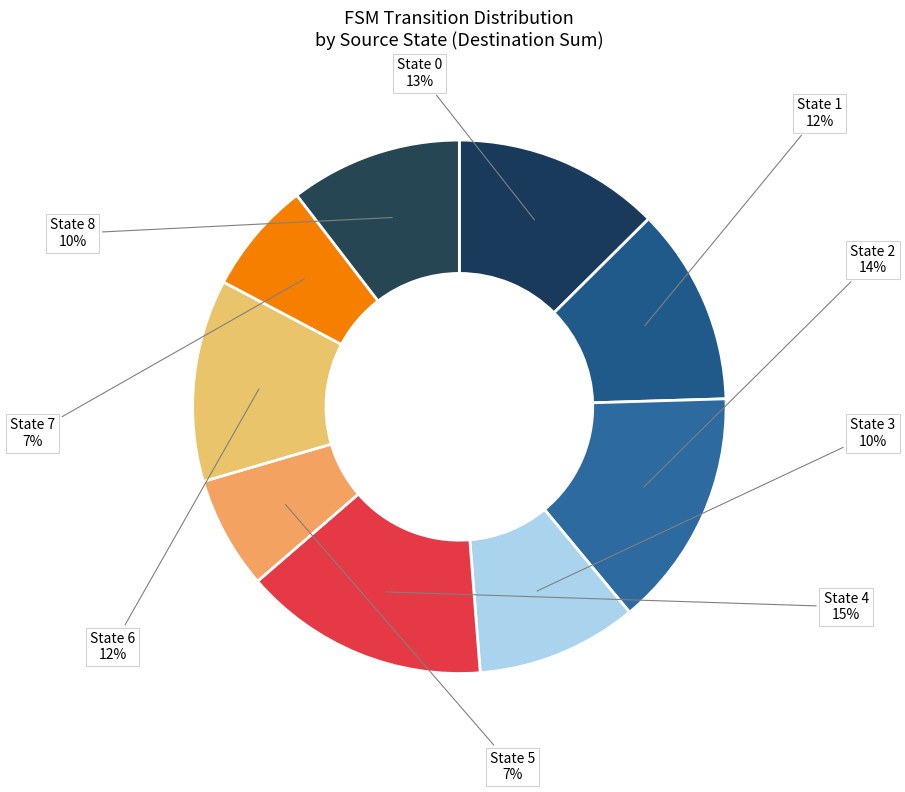

How many segments does this pie chart have?

9